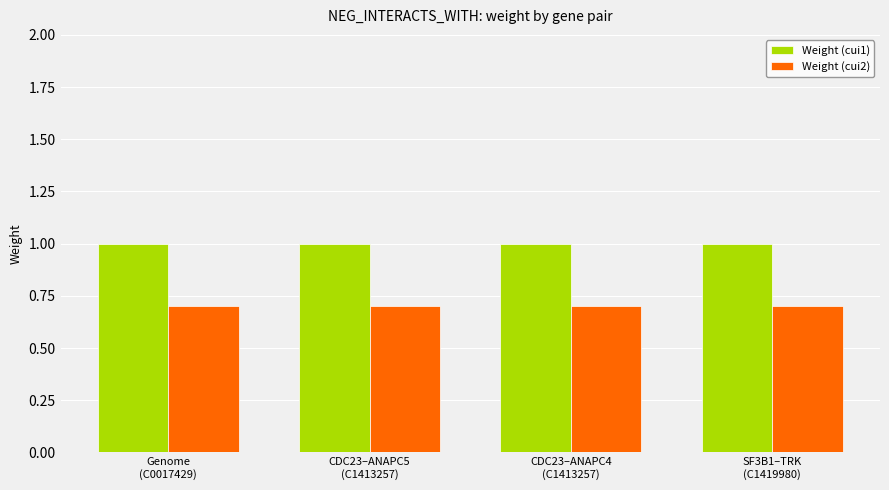

Rank the series by their average value, from lowest to highest.

Weight (cui2), Weight (cui1)